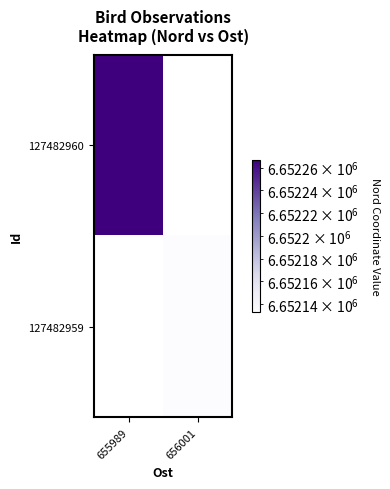

List the series in order of their overall mean, highest first.

127482960, 127482959